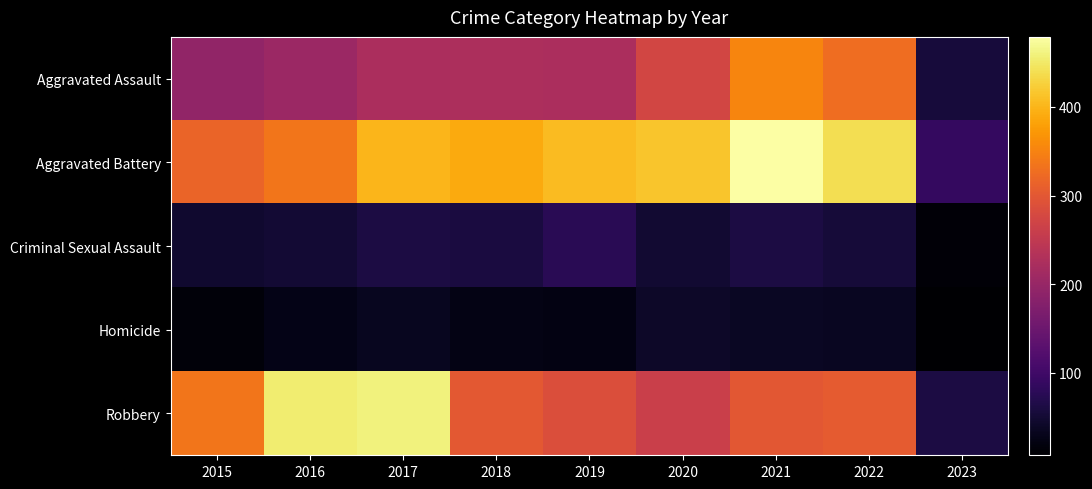

Reading left to right, list all the values displayed in this chart.

Aggravated Assault: 2015=194	2016=206	2017=224	2018=225	2019=223	2020=273	2021=352	2022=327	2023=56
Aggravated Battery: 2015=316	2016=336	2017=400	2018=389	2019=407	2020=416	2021=479	2022=439	2023=87
Criminal Sexual Assault: 2015=46	2016=50	2017=61	2018=60	2019=77	2020=48	2021=61	2022=54	2023=14
Homicide: 2015=15	2016=26	2017=33	2018=25	2019=22	2020=41	2021=38	2022=36	2023=7
Robbery: 2015=337	2016=454	2017=460	2018=301	2019=287	2020=263	2021=300	2022=304	2023=62